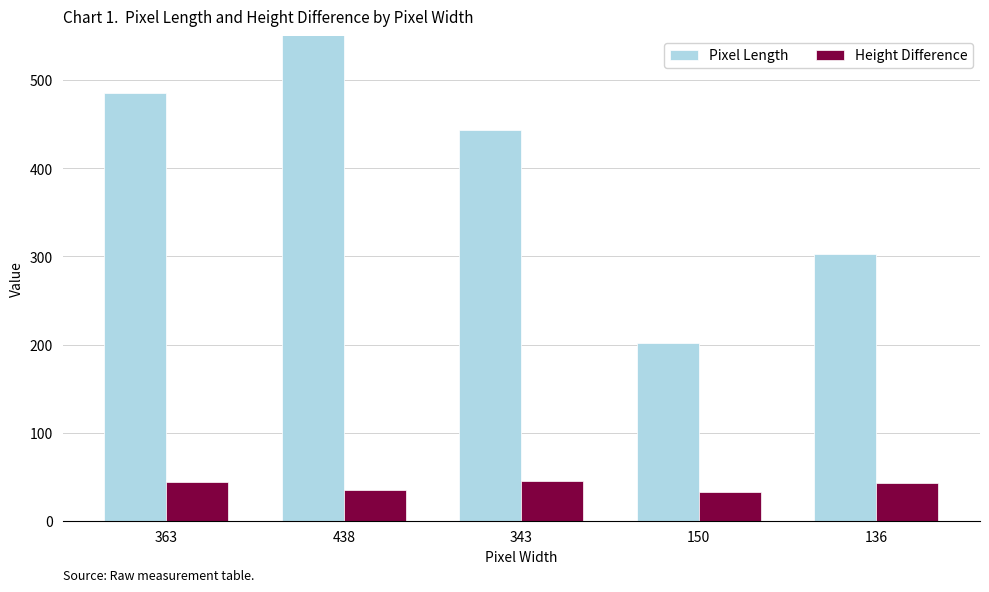

At 343, list the series in order from largest to smallest.

Pixel Length, Height Difference